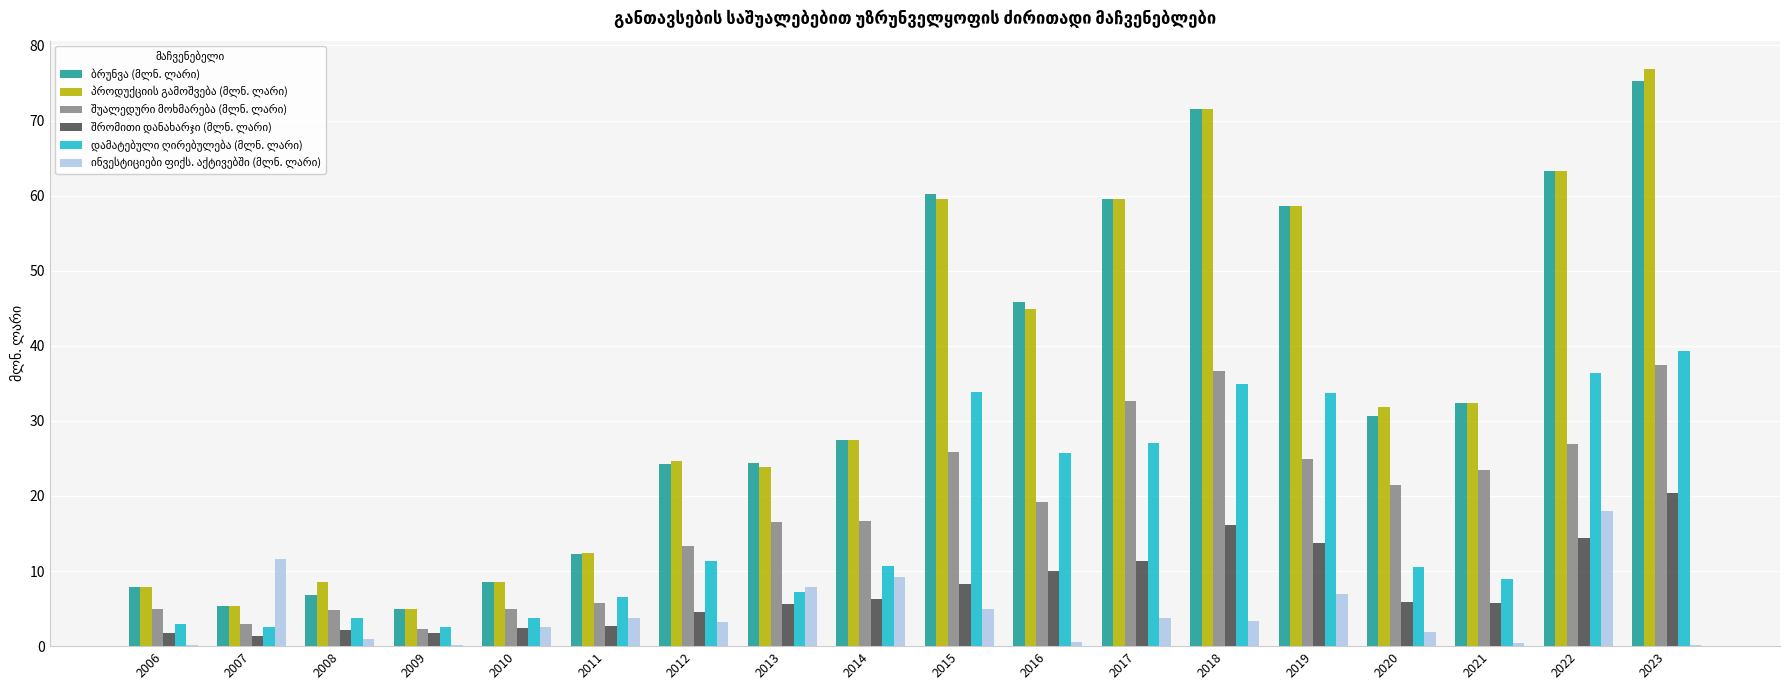

At which category does the chart reach its peak across all series?

2023